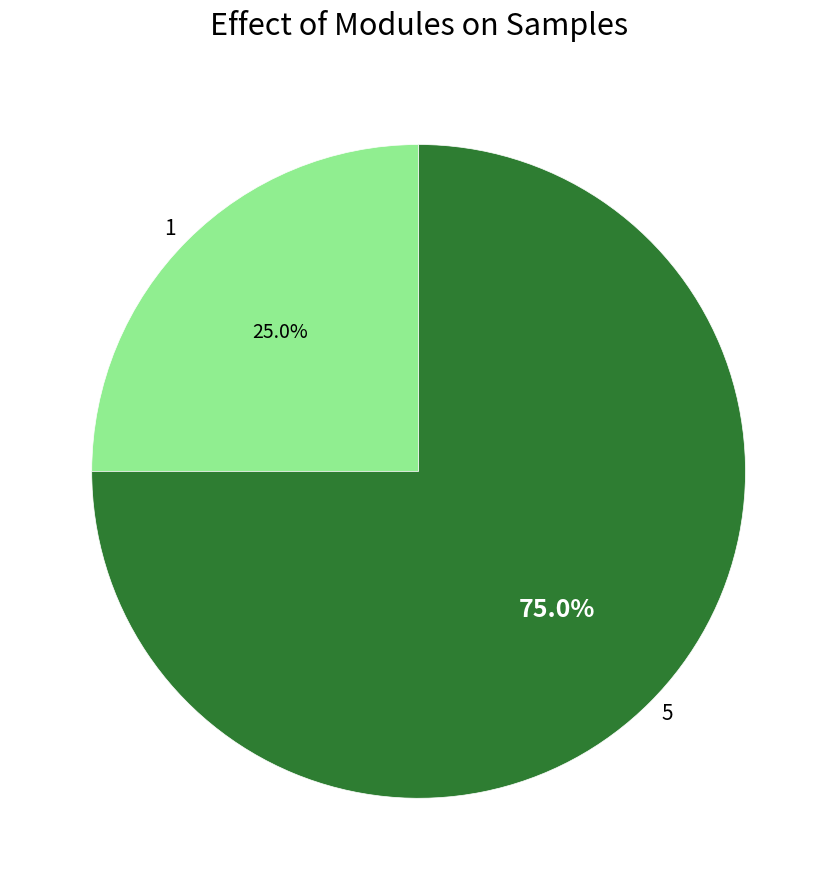

What is the total percentage of 1 and 5?

100.0%